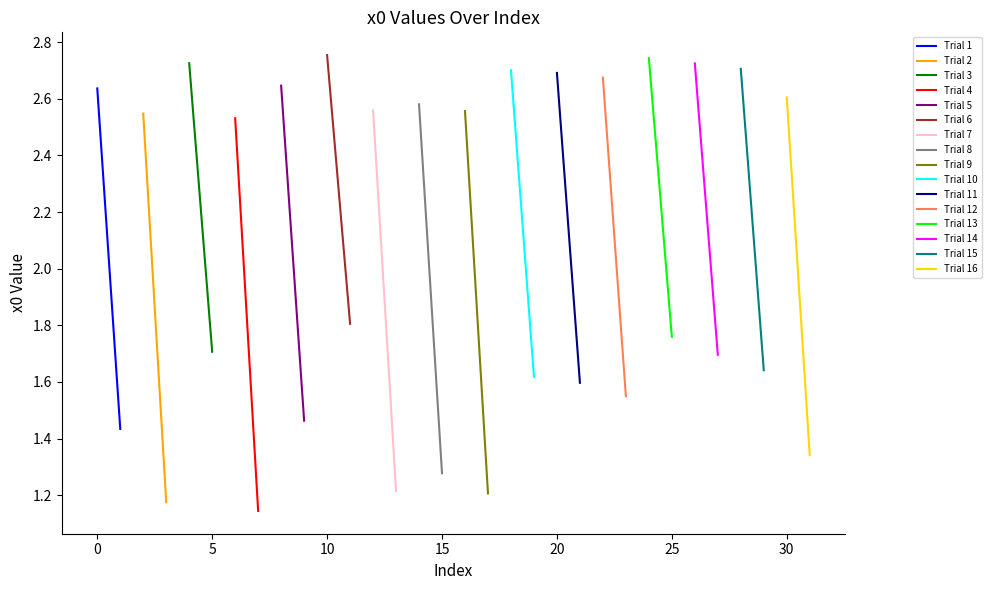

Where is the first local maximum?

2